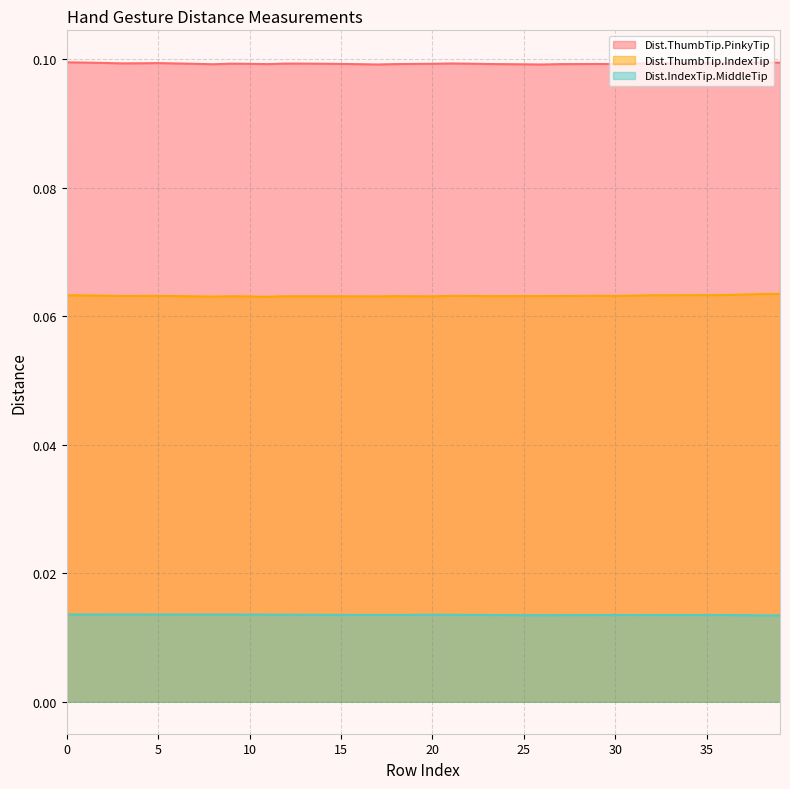

Is the value of Dist.IndexTip.MiddleTip at 7 greater than the value of Dist.ThumbTip.PinkyTip at 34?

No